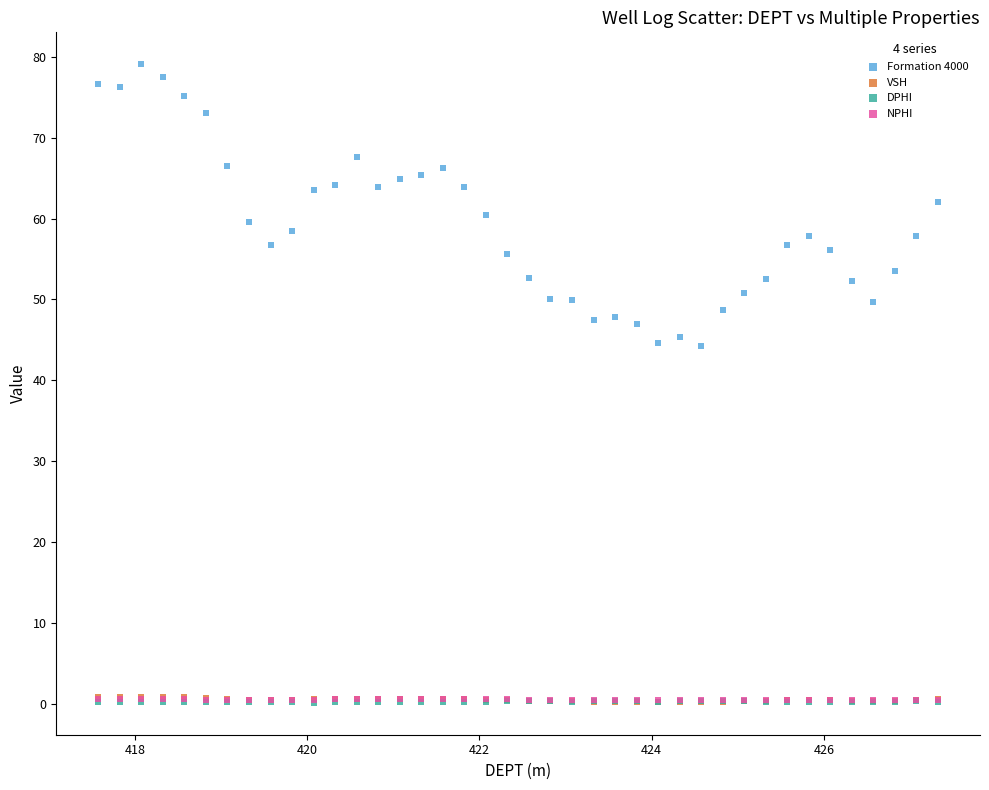

Which series contains the highest Y value?

Formation 4000